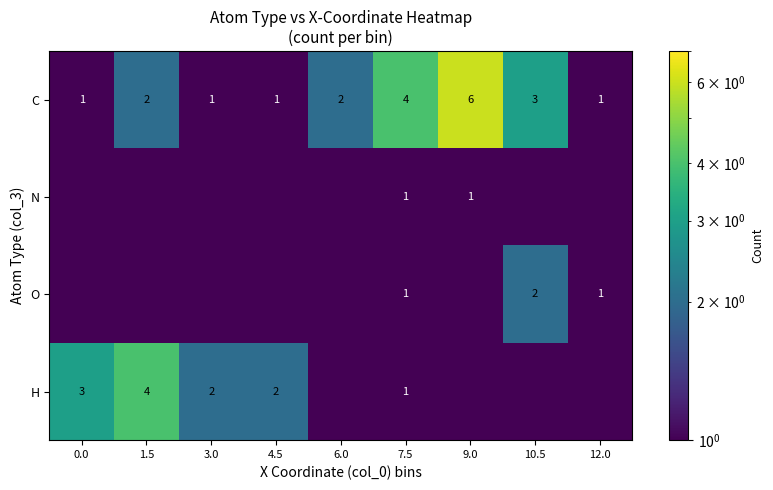

Count the C values in the range 1 to 3.

7